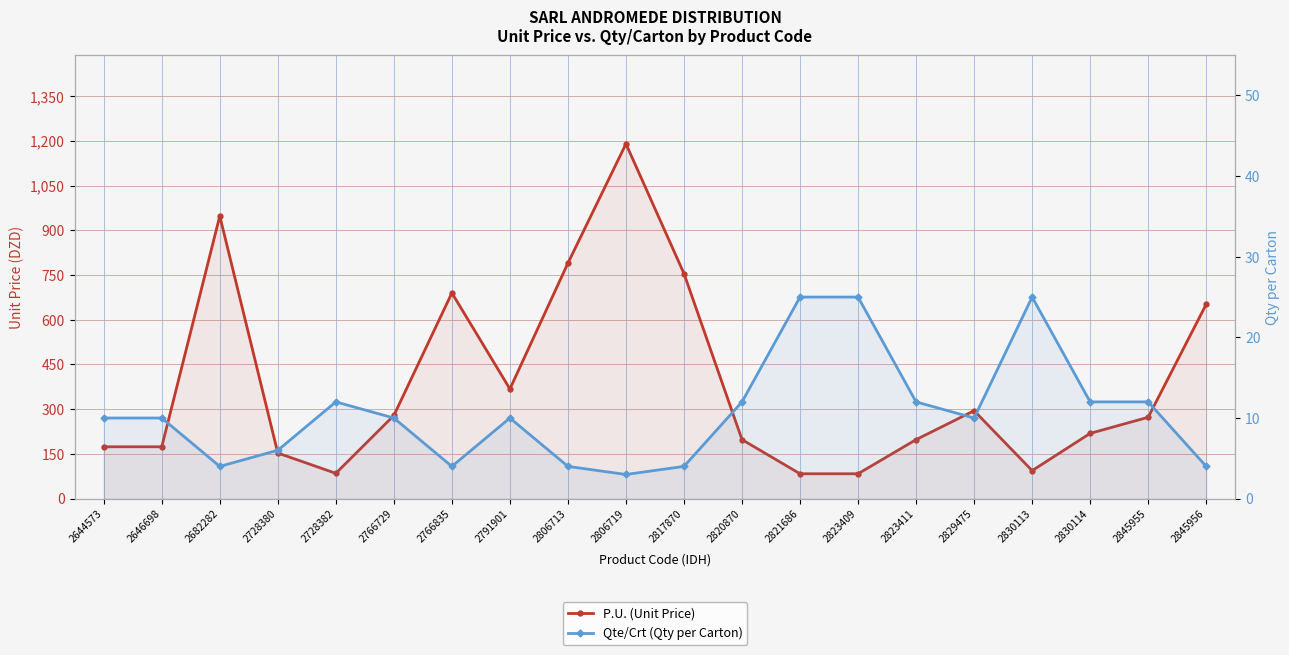

How many data points does each series have?

20